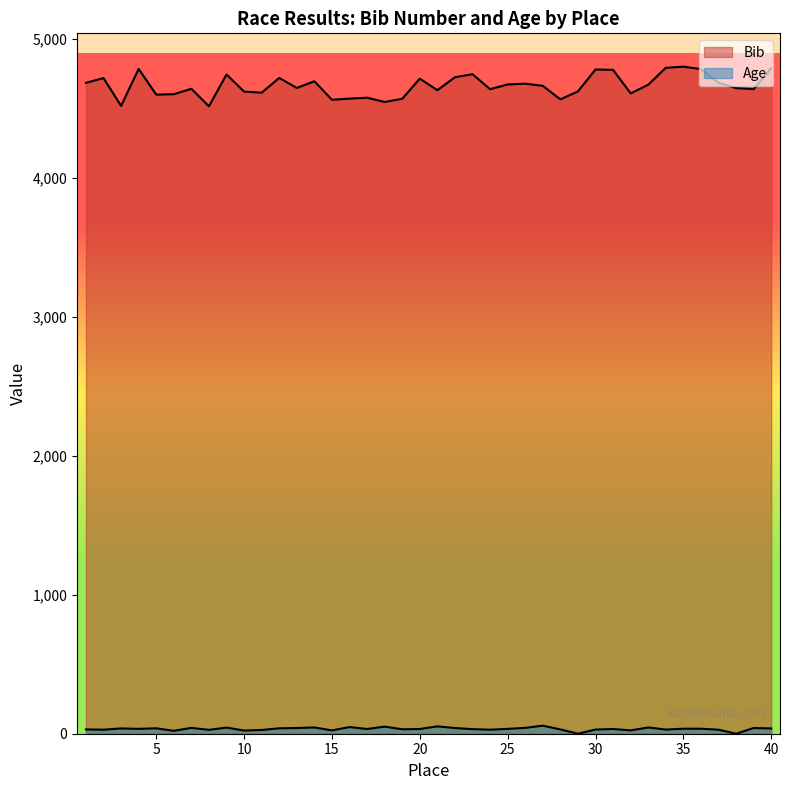

Which series has the largest total across all categories?

Bib